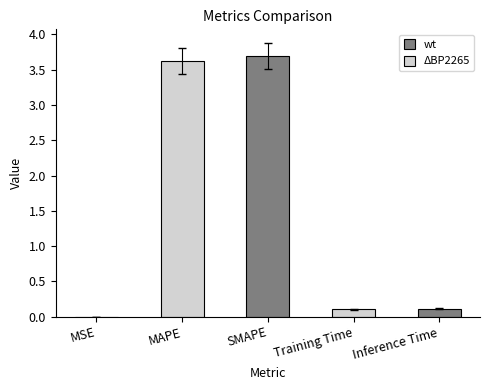

What is the sum of all values?

7.5